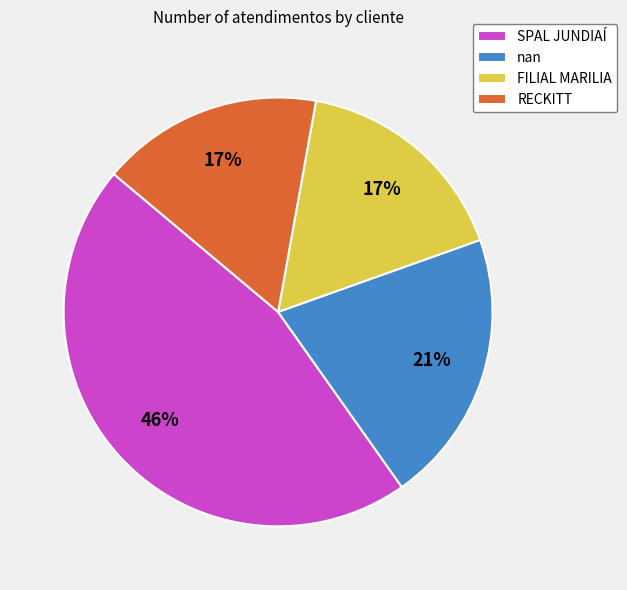

Approximately how many times larger is the value at RECKITT compared to nan?

0.8